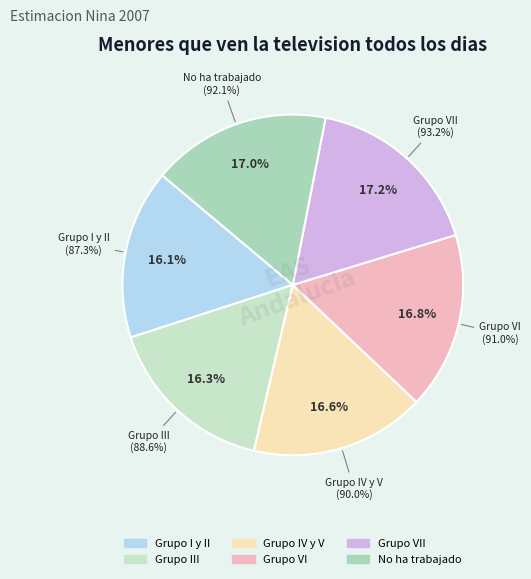

How many segments does this pie chart have?

6